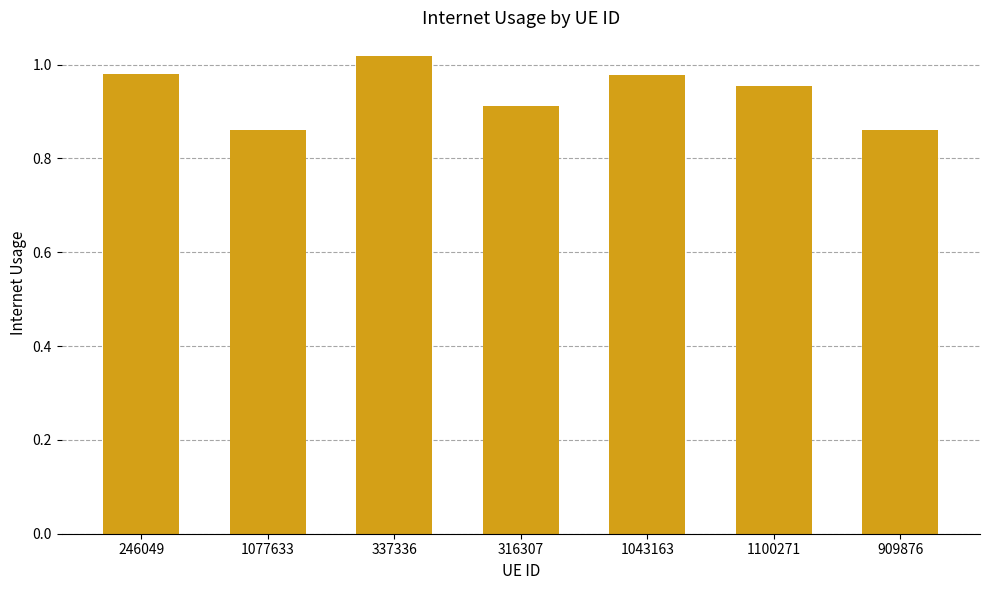

Between 316307 and 909876, which is larger?

316307